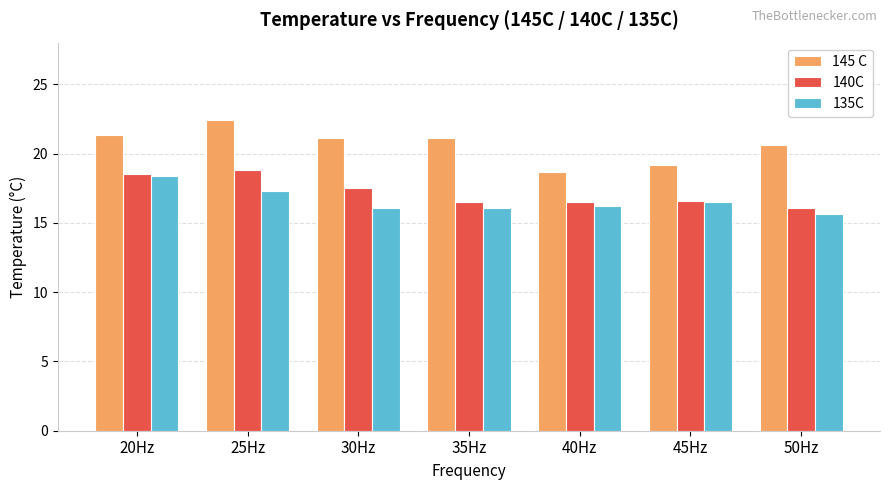

Which category has the highest value in the 145 C series?

25Hz